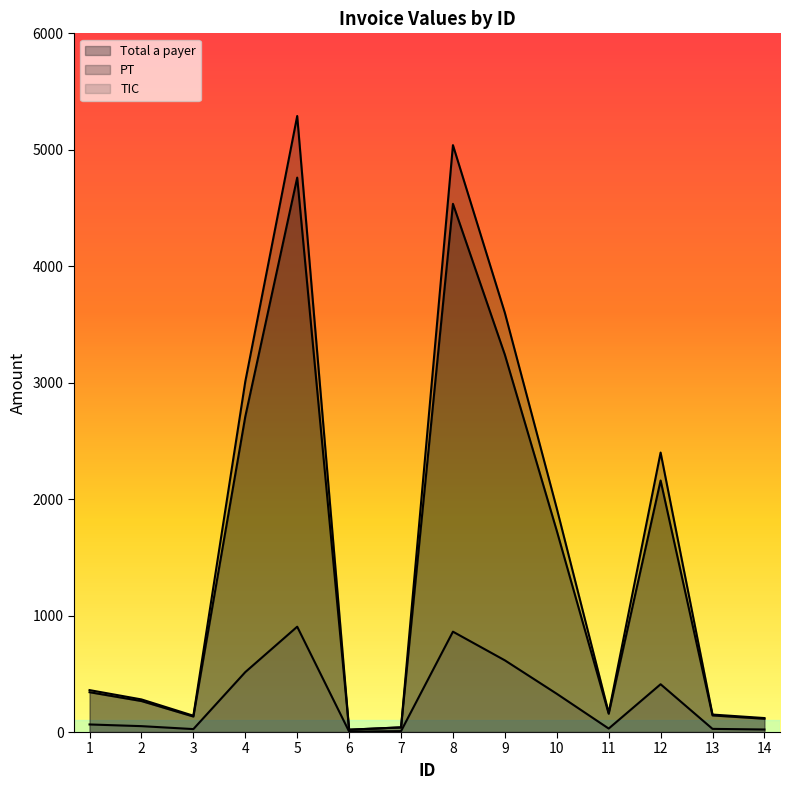

True or false: TIC and Total a payer intersect in this chart.

False